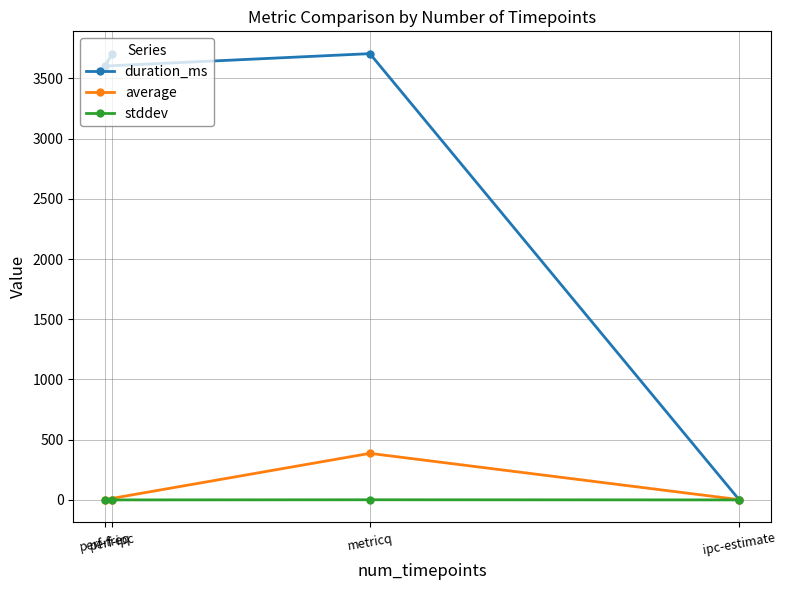

The stddev series shows 0.0 at ipc-estimate. True or false?

True